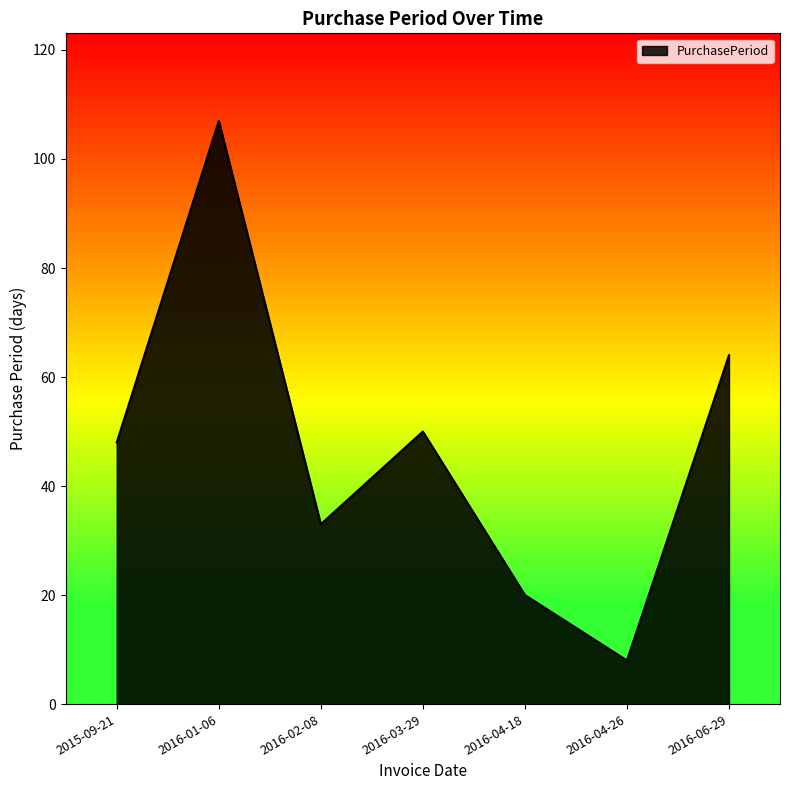

Approximately how many times larger is the value at 2016-06-29 compared to 2016-04-18?

3.2